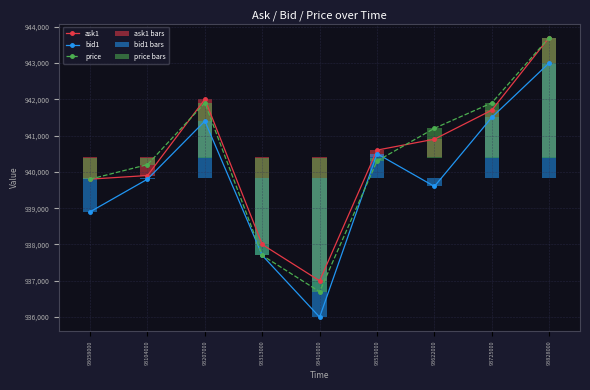

The value of ask1 at 93725000 is 941700.0. True or false?

True